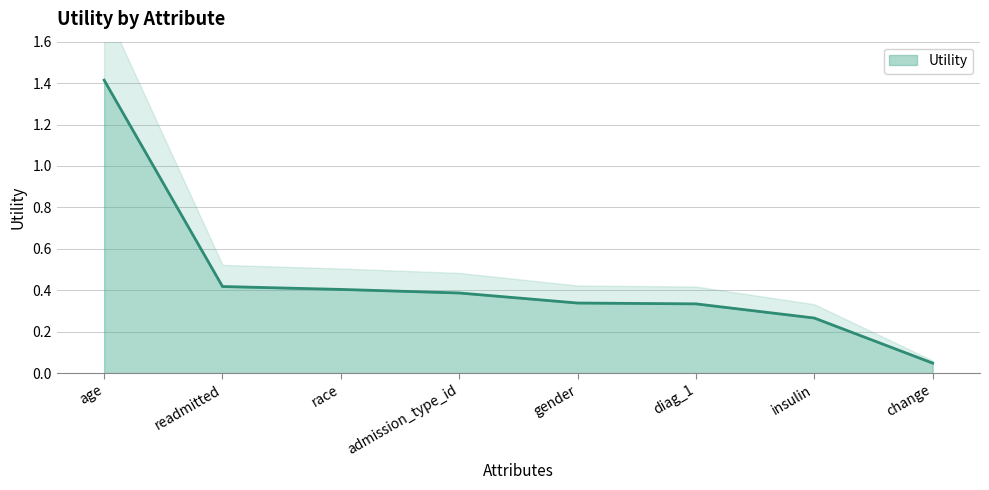

Reading left to right, what are all the values shown in this chart?

1.4	0.4	0.4	0.4	0.3	0.3	0.3	0.0